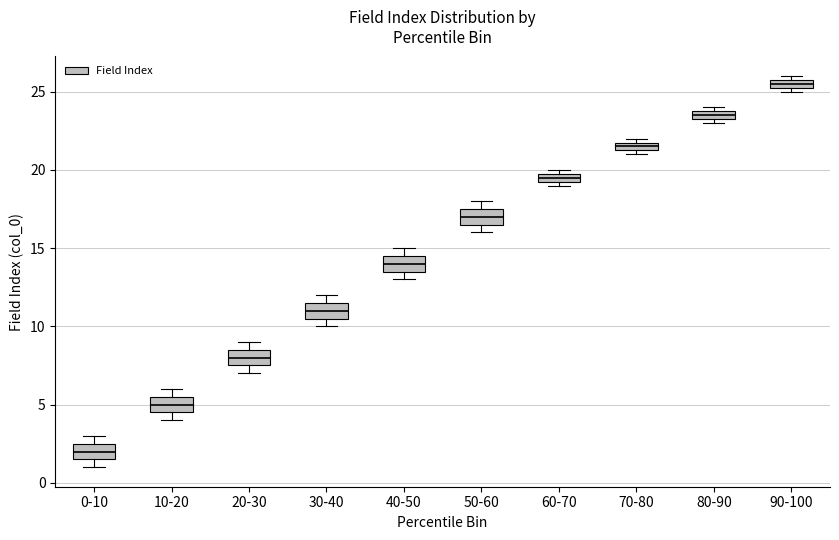

Where is the upper edge of the box for 50-60 on the y-axis? The values are not printed on the chart, so give them approximately, as read against the axis.

17.5